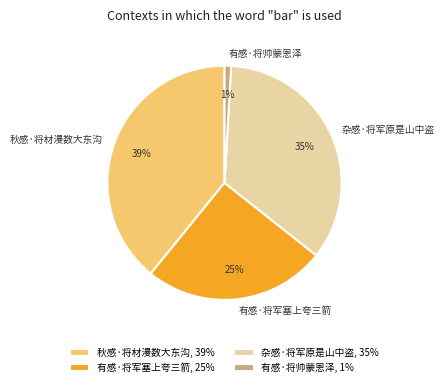

What percentage is the 有感·将帅蒙恩泽 slice, to the nearest percent?

1%